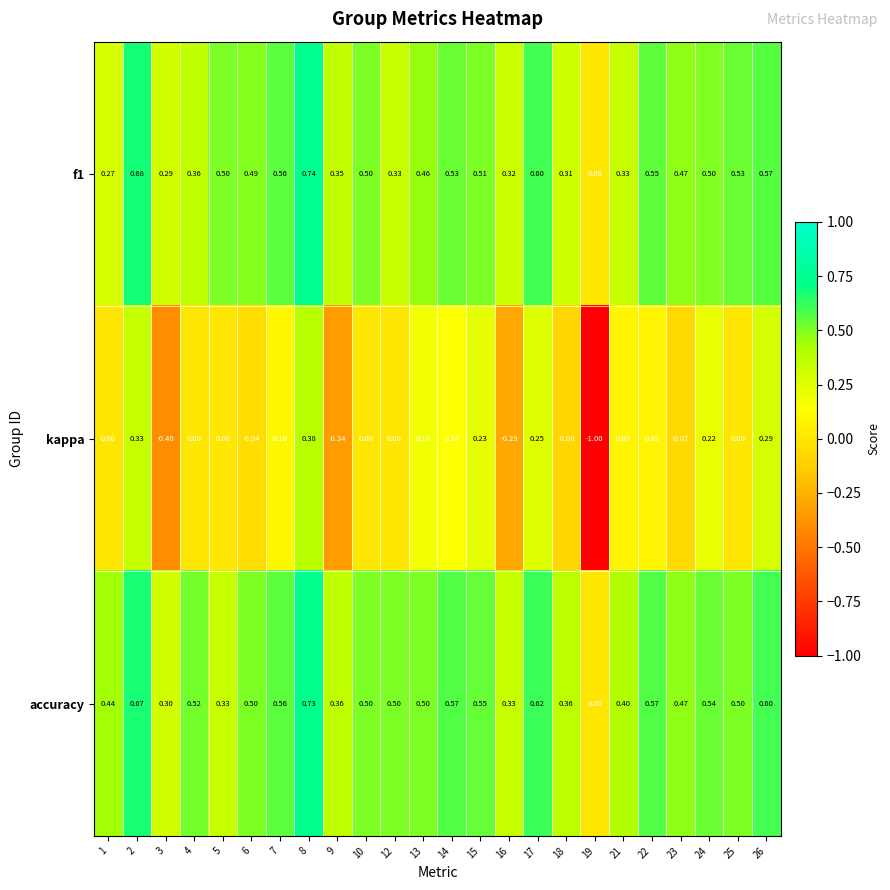

Which series has the widest spread of values?

kappa